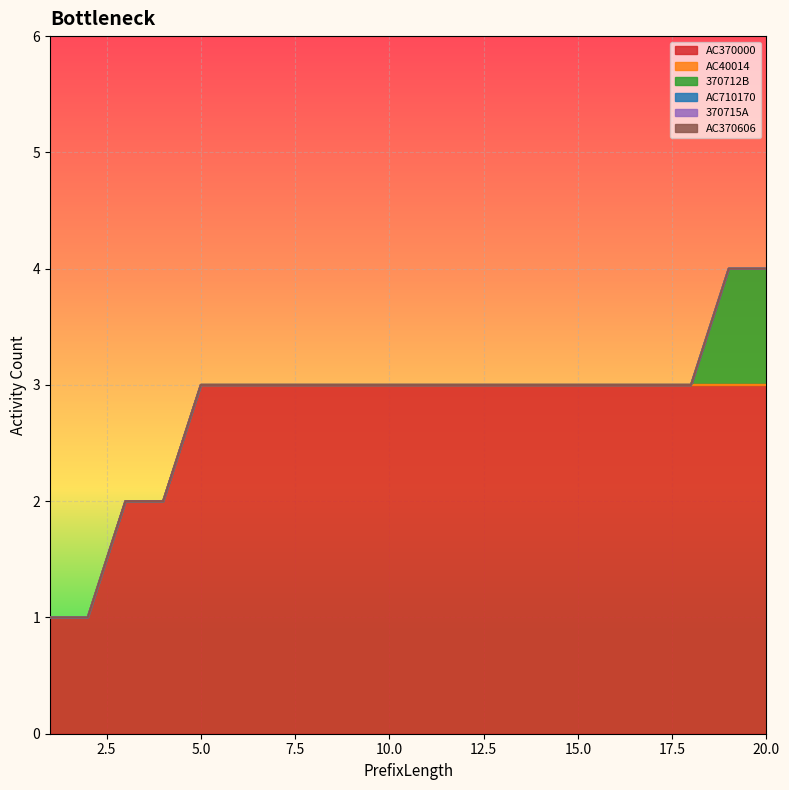

Where is AC370000 nearest to the value 2?

3